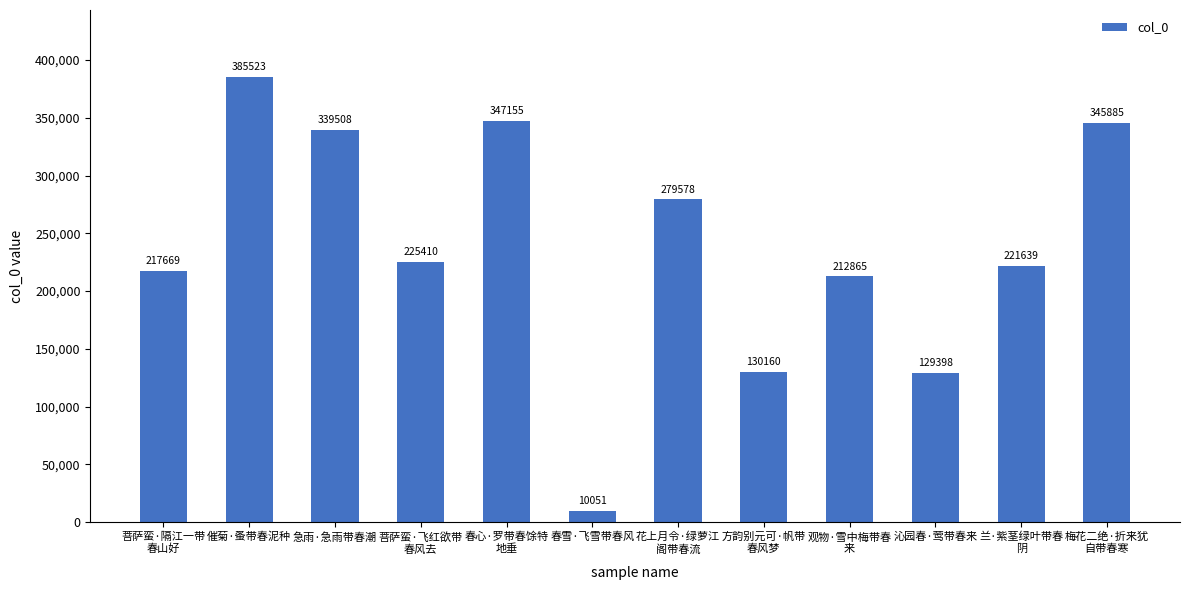

What is the difference between the maximum and second lowest values?

256125